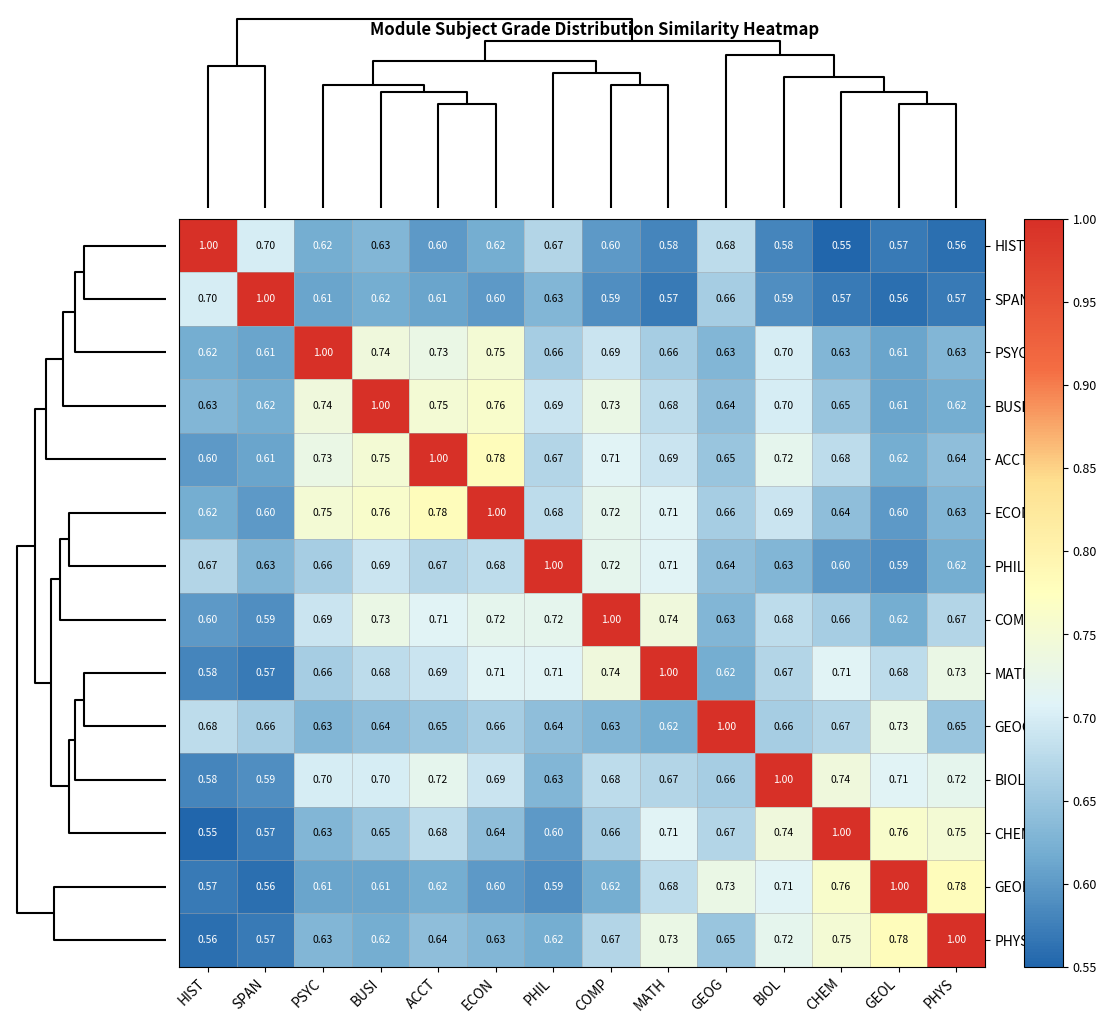

Is the value of PHIL at BUSI greater than the value of COMP at GEOL?

Yes